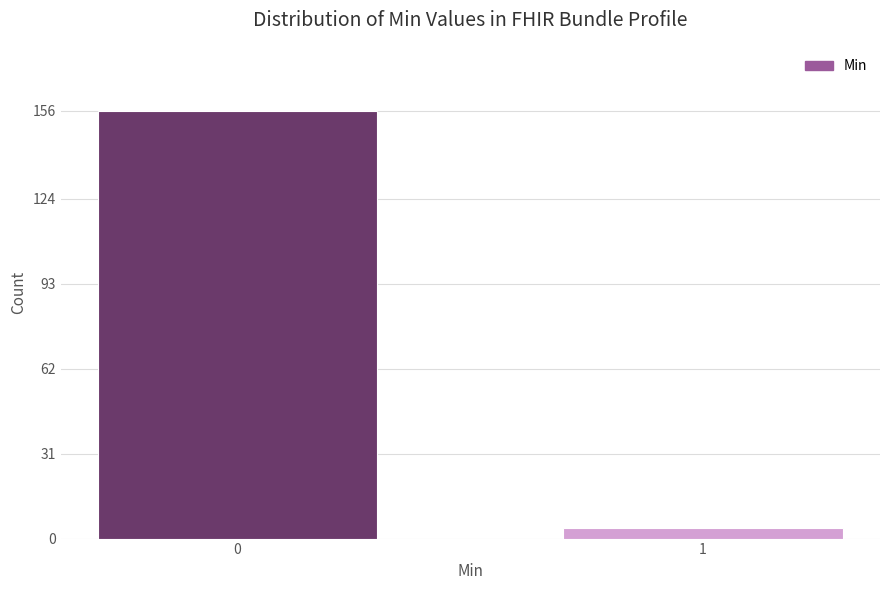

Reading right to left, transcribe all the data shown in this chart.

1=4	0=156